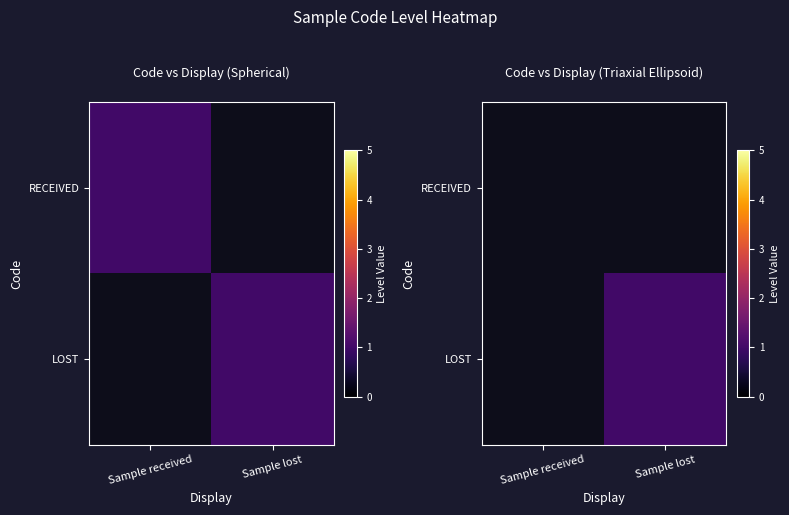

List the series in order of their overall mean, lowest first.

RECEIVED, LOST